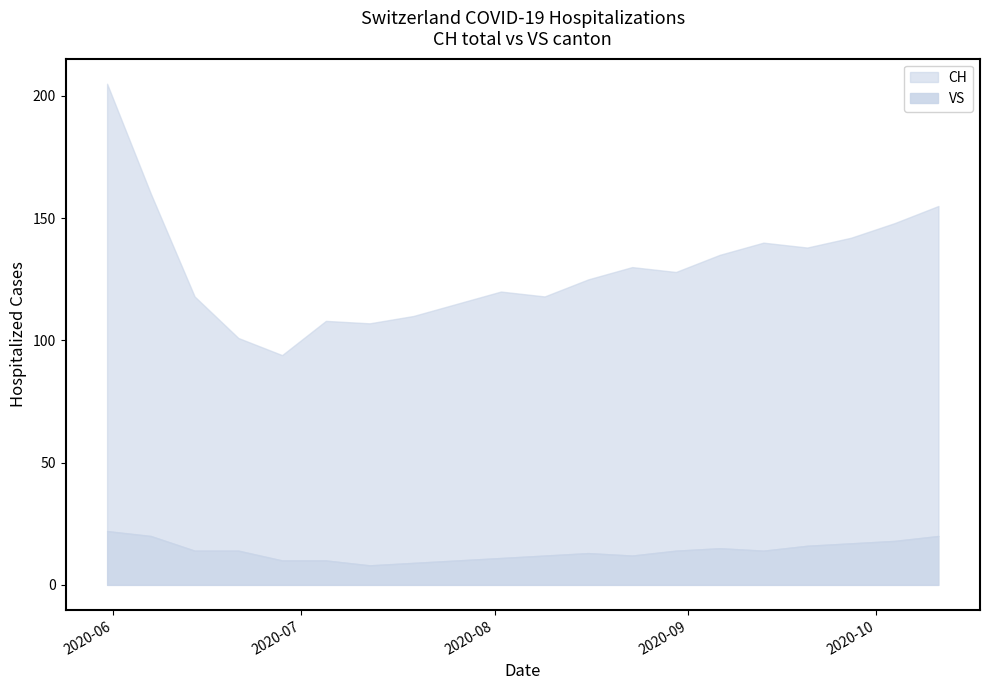

Reading right to left, extract all data points from this chart.

CH: 2020-10-11=155	2020-10-04=148	2020-09-27=142	2020-09-20=138	2020-09-13=140	2020-09-06=135	2020-08-30=128	2020-08-23=130	2020-08-16=125	2020-08-09=118	2020-08-02=120	2020-07-26=115	2020-07-19=110	2020-07-12=107	2020-07-05=108	2020-06-28=94	2020-06-21=101	2020-06-14=118	2020-06-07=160	2020-05-31=205
VS: 2020-10-11=20	2020-10-04=18	2020-09-27=17	2020-09-20=16	2020-09-13=14	2020-09-06=15	2020-08-30=14	2020-08-23=12	2020-08-16=13	2020-08-09=12	2020-08-02=11	2020-07-26=10	2020-07-19=9	2020-07-12=8	2020-07-05=10	2020-06-28=10	2020-06-21=14	2020-06-14=14	2020-06-07=20	2020-05-31=22